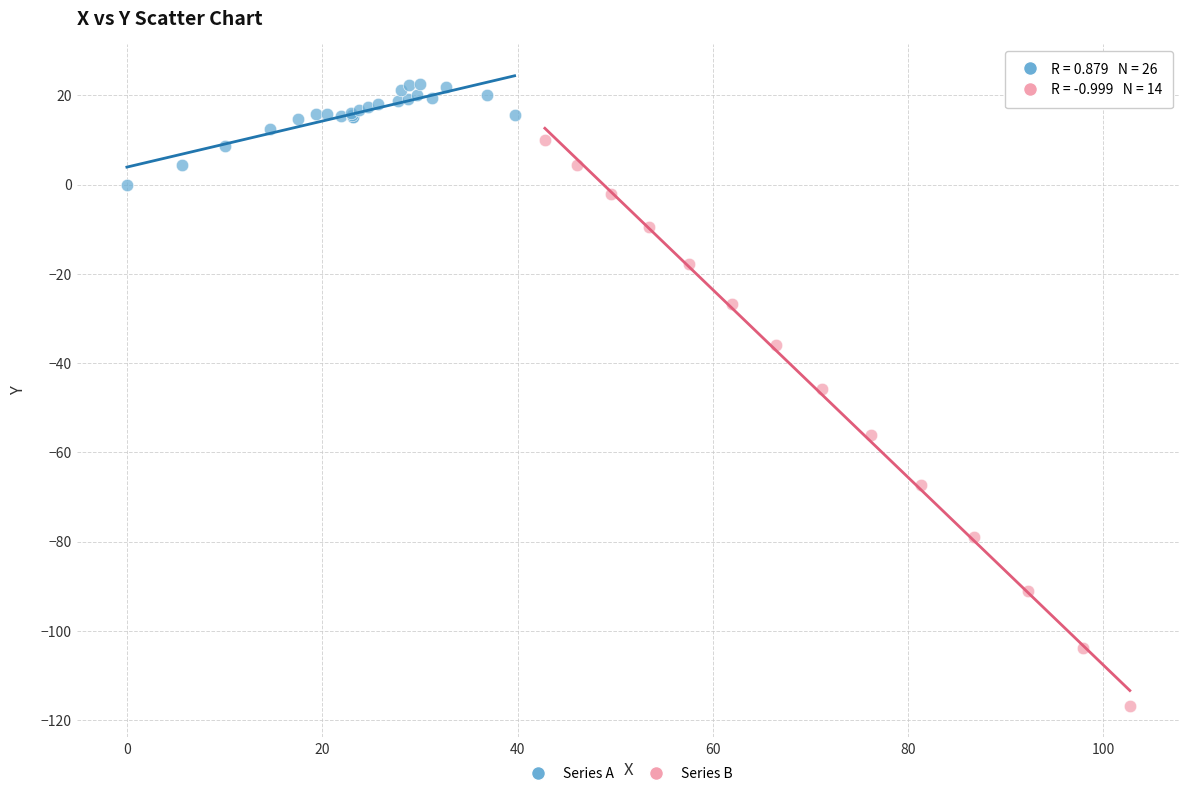

Which series reaches the minimum Y coordinate?

Series B